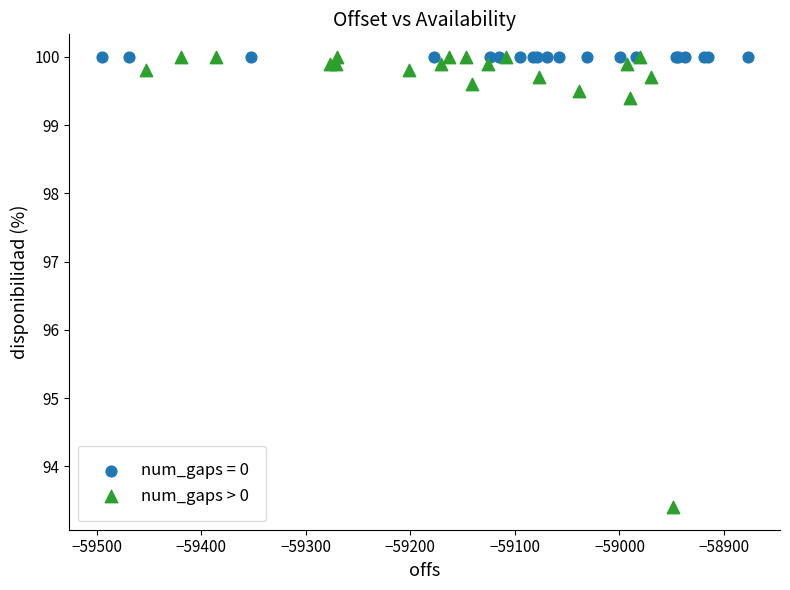

Which series contains the lowest Y value?

num_gaps > 0